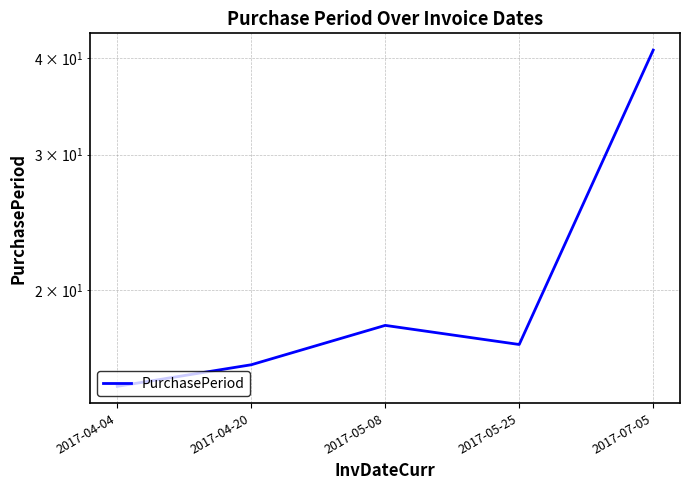

List the labels in order of value, largest first.

2017-07-05, 2017-05-08, 2017-05-25, 2017-04-20, 2017-04-04